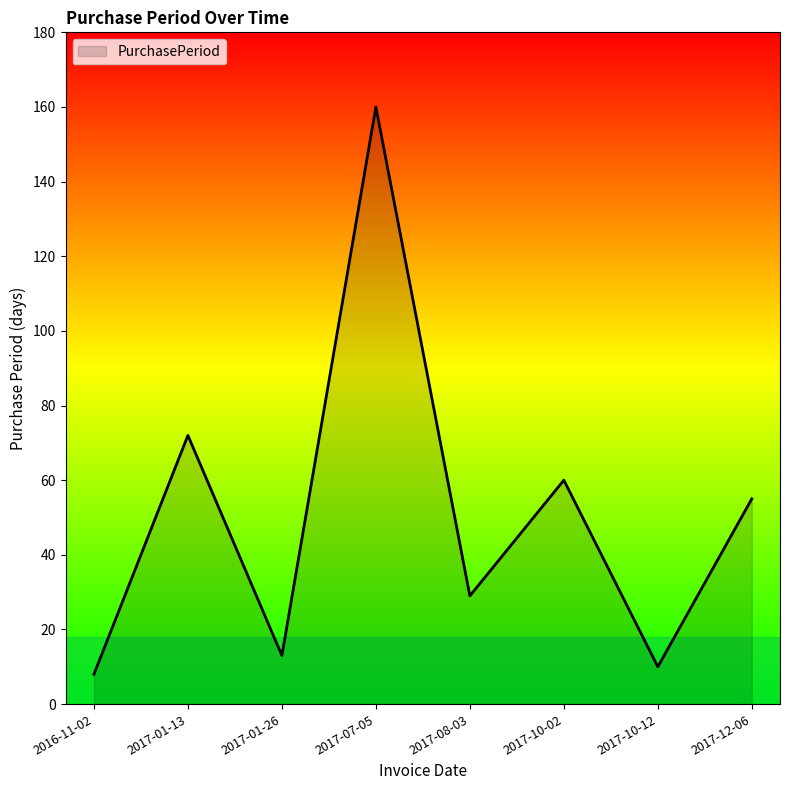

How many lines are shown in the chart?

1